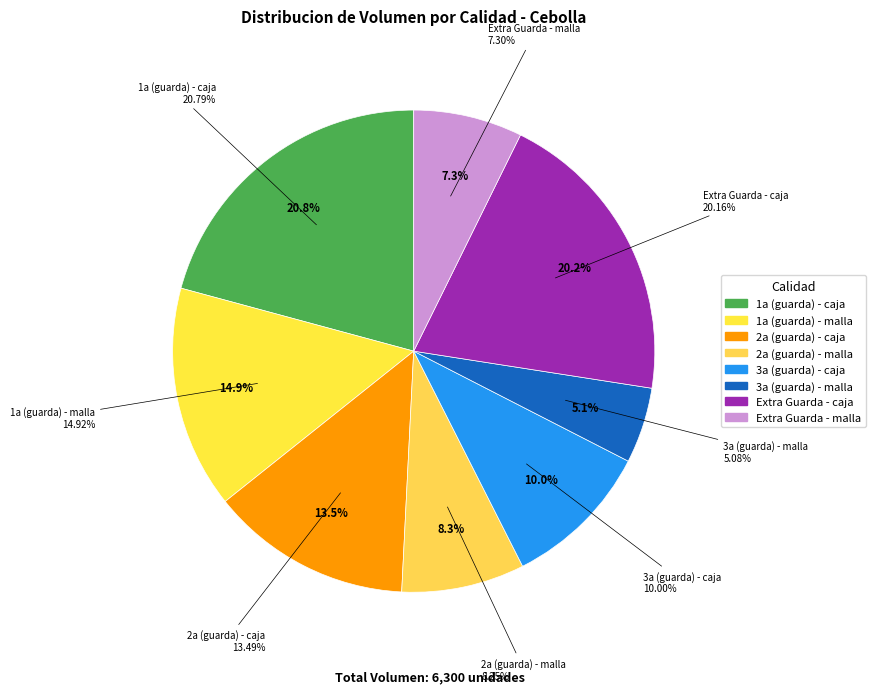

Which category has the smallest portion of the pie?

3a (guarda) - malla